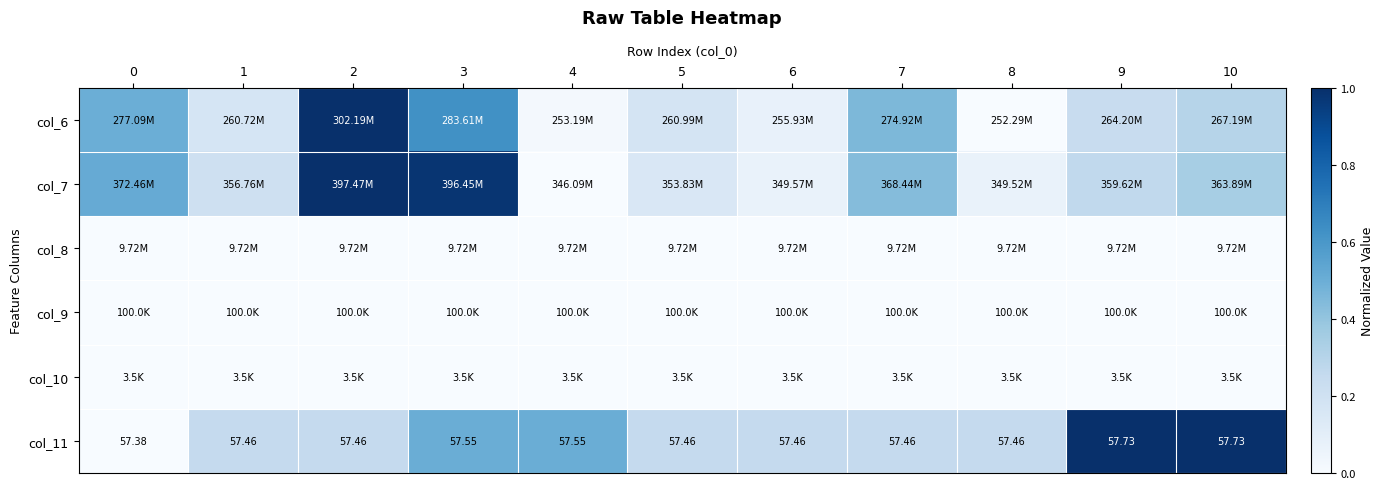

Which series changed the most between 0 and 5?

col_7